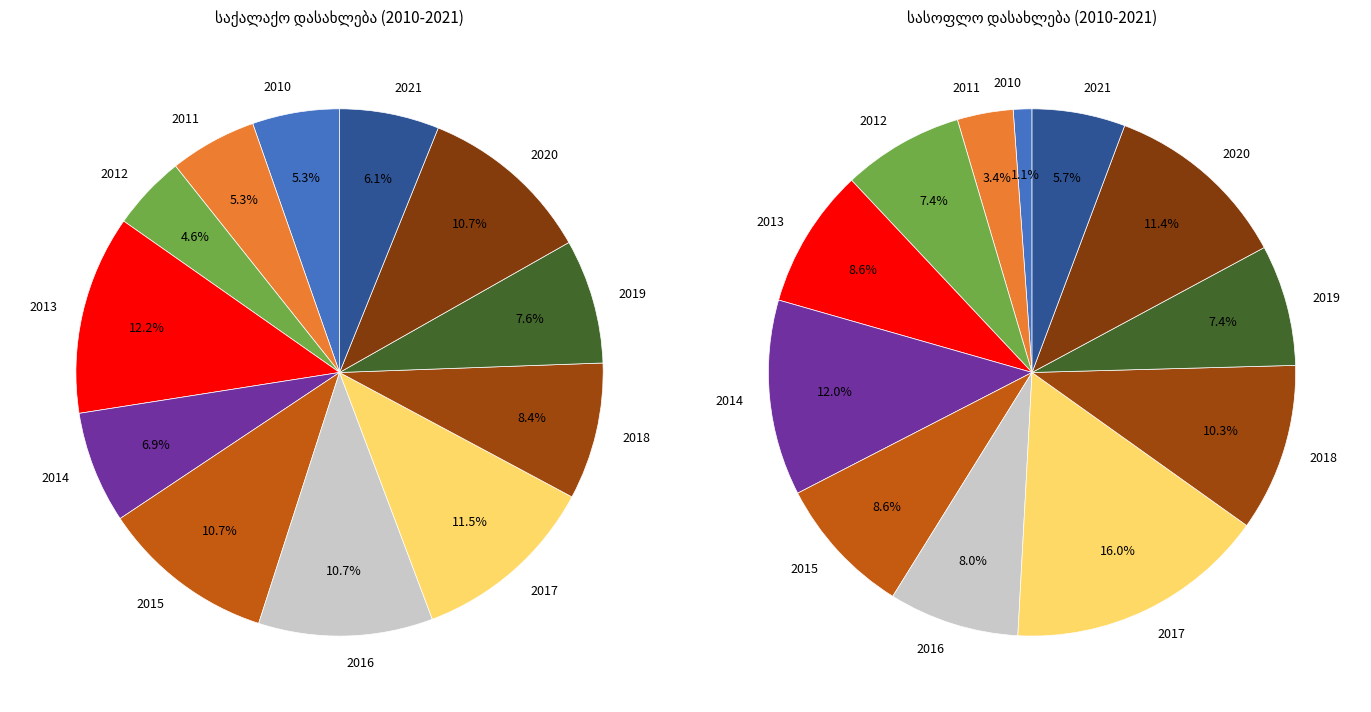

Combined, do 2013 and 2020 account for over 50%?

No